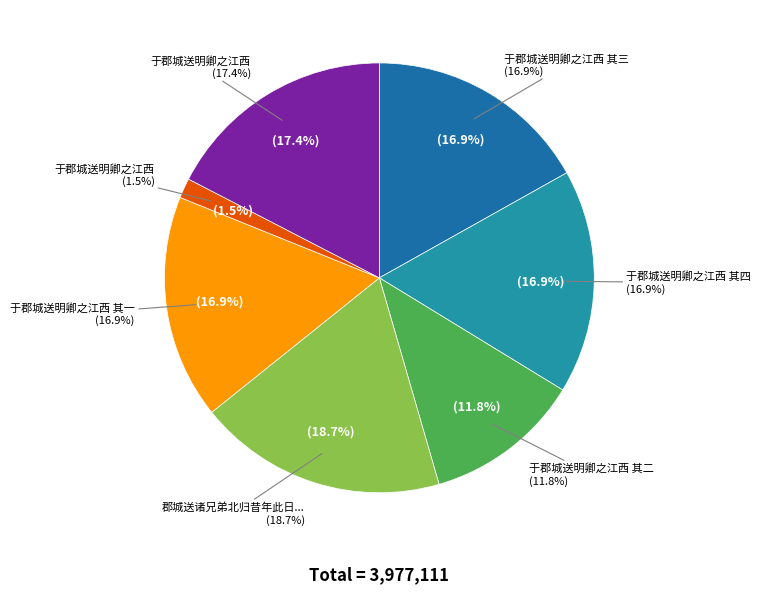

Rank the categories by value from lowest to highest.

于郡城送明卿之江西, 于郡城送明卿之江西 其二, 于郡城送明卿之江西 其一, 于郡城送明卿之江西 其三, 于郡城送明卿之江西 其四, 于郡城送明卿之江西, 郡城送诸兄弟北归昔年此日别汪容甫处